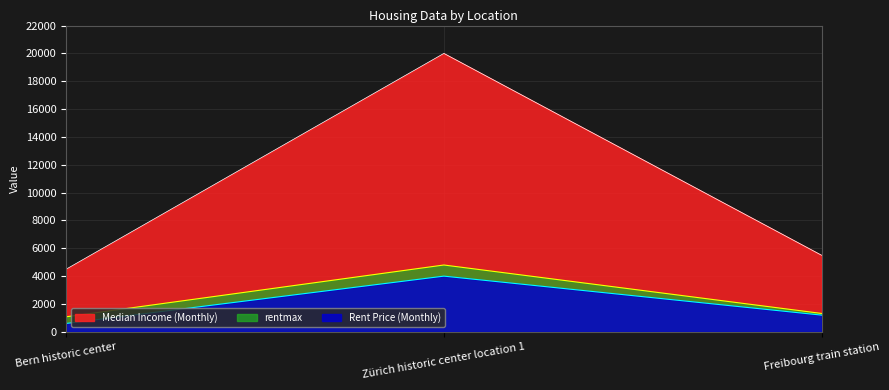

List the series in order of their peak value, highest first.

Median Income (Monthly), rentmax, Rent Price (Monthly)